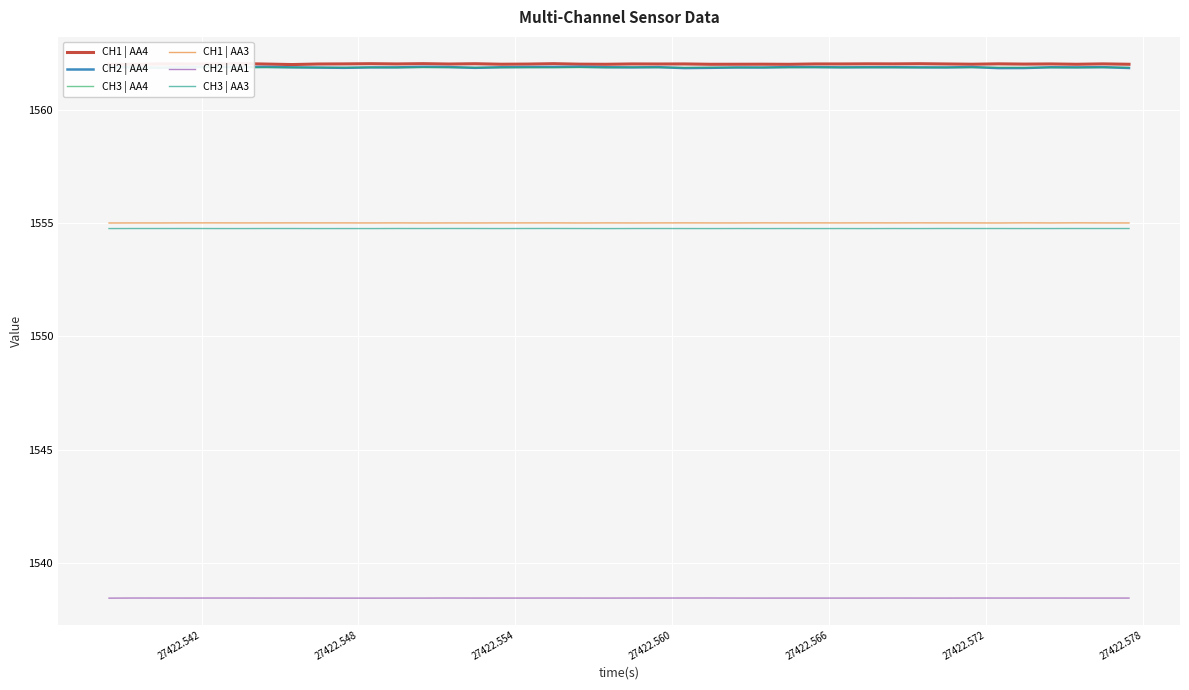

True or false: CH3 | AA3 and CH3 | AA4 intersect in this chart.

False